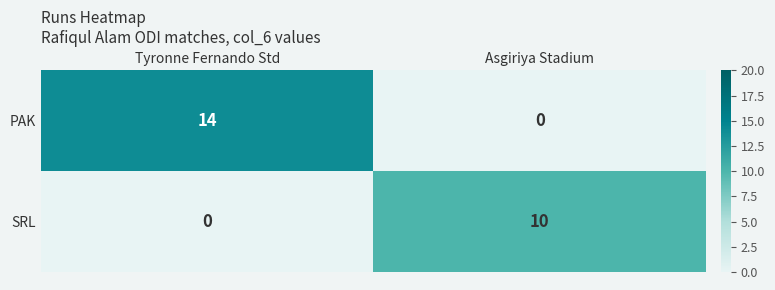

What is the sum of the PAK values at Tyronne Fernando Std and Asgiriya Stadium?

14